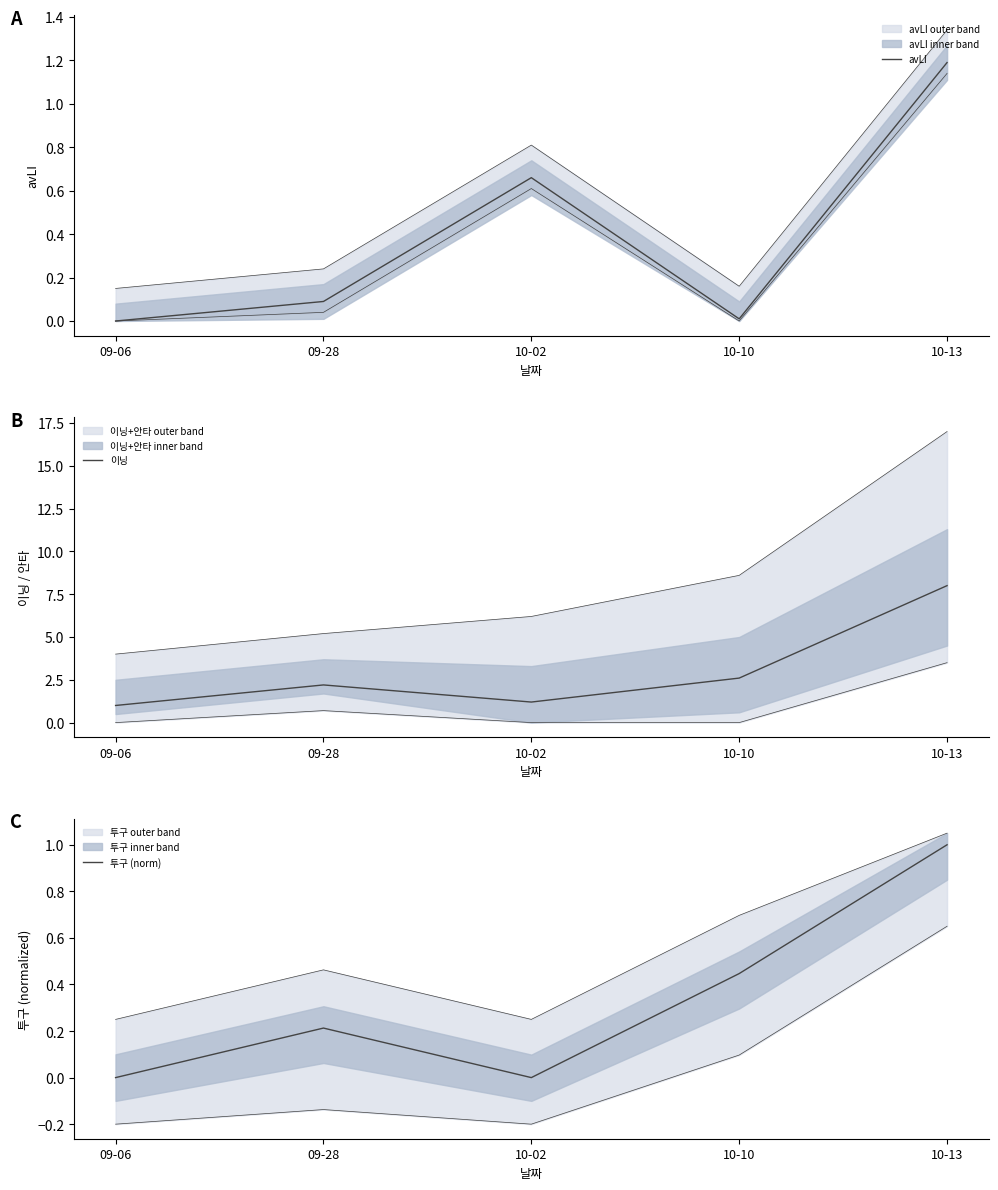

At 10-02, list the series in order from largest to smallest.

이닝, avLI, 투구 (norm)